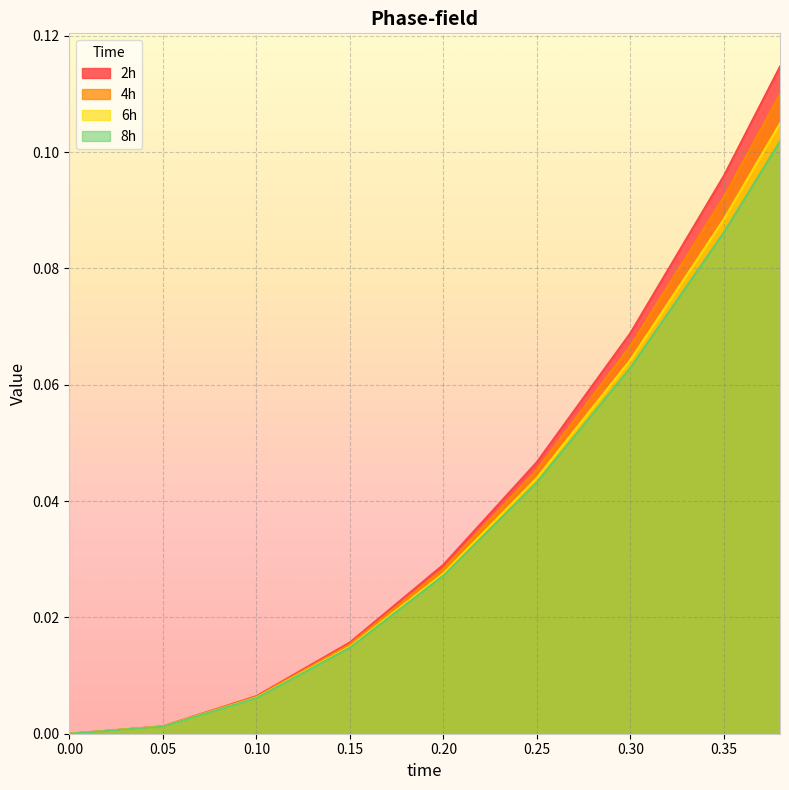

Reading left to right, transcribe all the data shown in this chart.

2h: 0.0=0.0	0.05=0.0	0.1=0.0	0.15=0.0	0.2=0.0	0.25=0.0	0.3=0.1	0.35=0.1	0.38=0.1
4h: 0.0=0.0	0.05=0.0	0.1=0.0	0.15=0.0	0.2=0.0	0.25=0.0	0.3=0.1	0.35=0.1	0.38=0.1
6h: 0.0=0.0	0.05=0.0	0.1=0.0	0.15=0.0	0.2=0.0	0.25=0.0	0.3=0.1	0.35=0.1	0.38=0.1
8h: 0.0=0.0	0.05=0.0	0.1=0.0	0.15=0.0	0.2=0.0	0.25=0.0	0.3=0.1	0.35=0.1	0.38=0.1